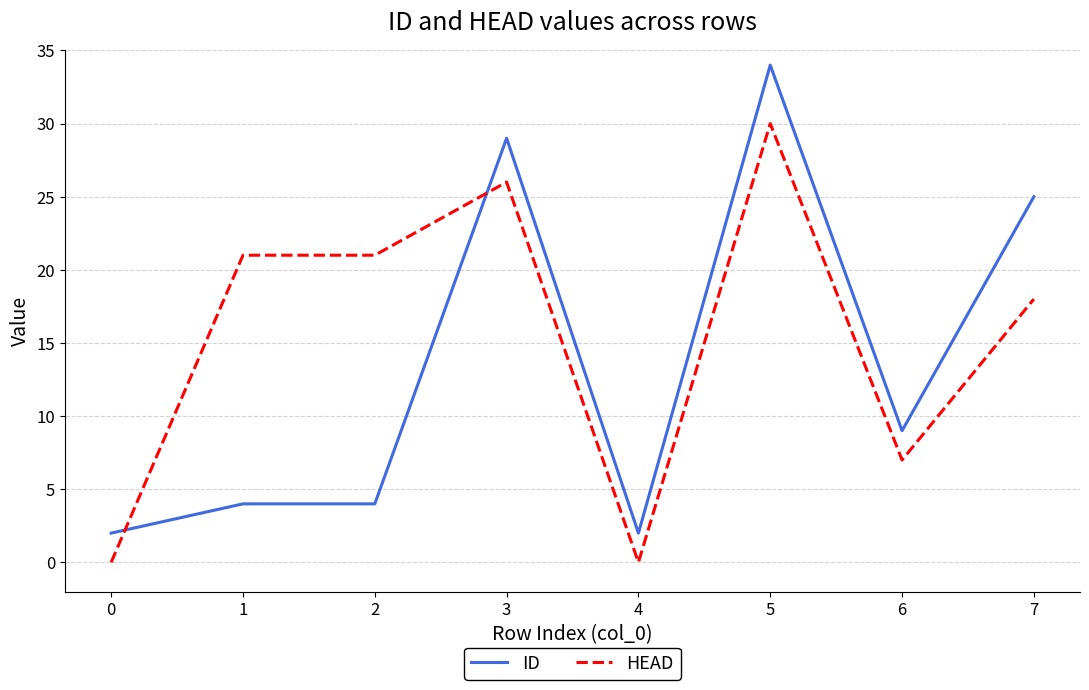

The HEAD series shows 14 at 5. True or false?

False